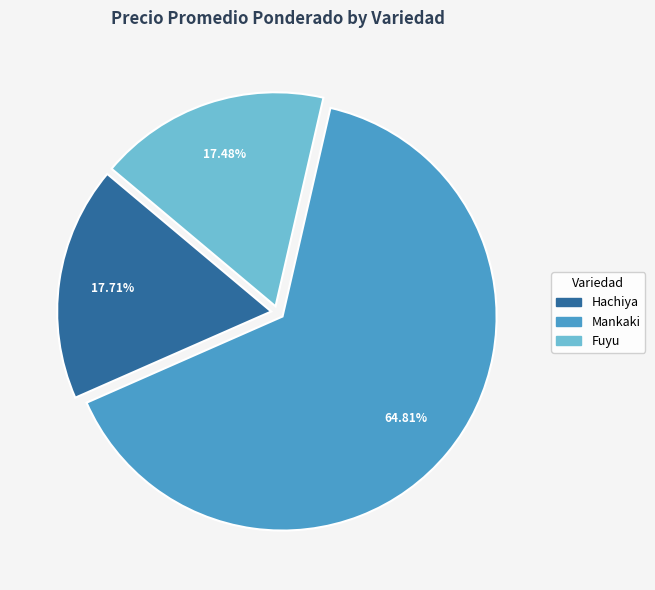

Which slice is the largest?

Mankaki